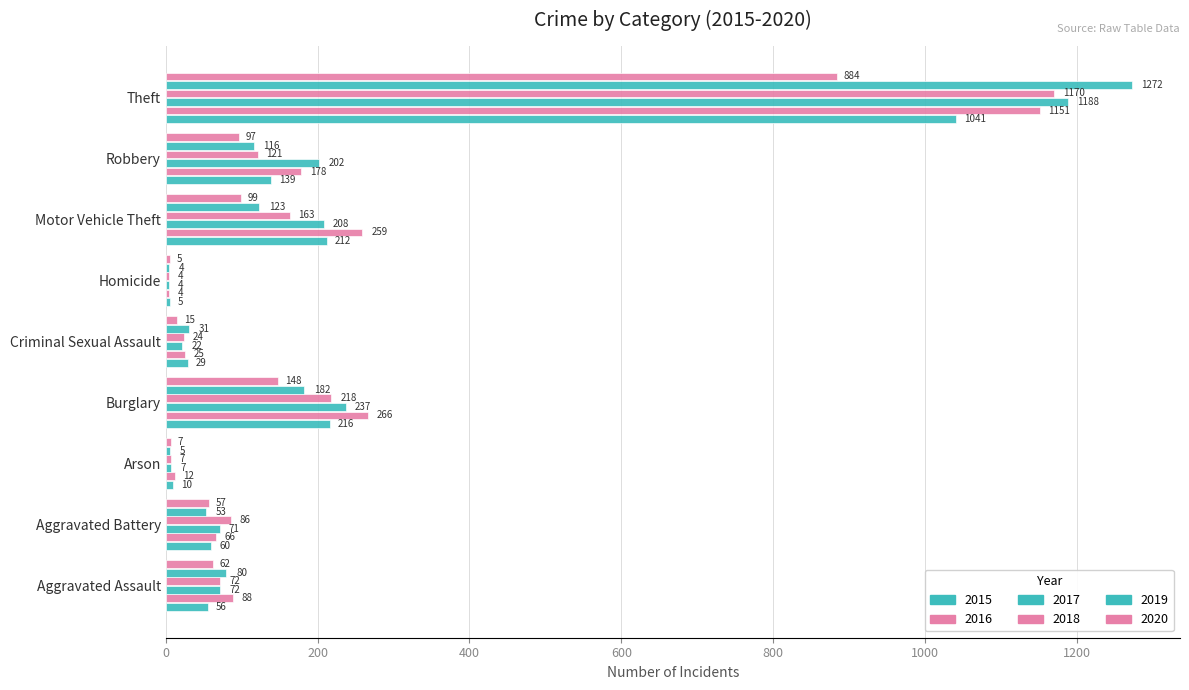

At how many categories does at least one series exceed 61?

6